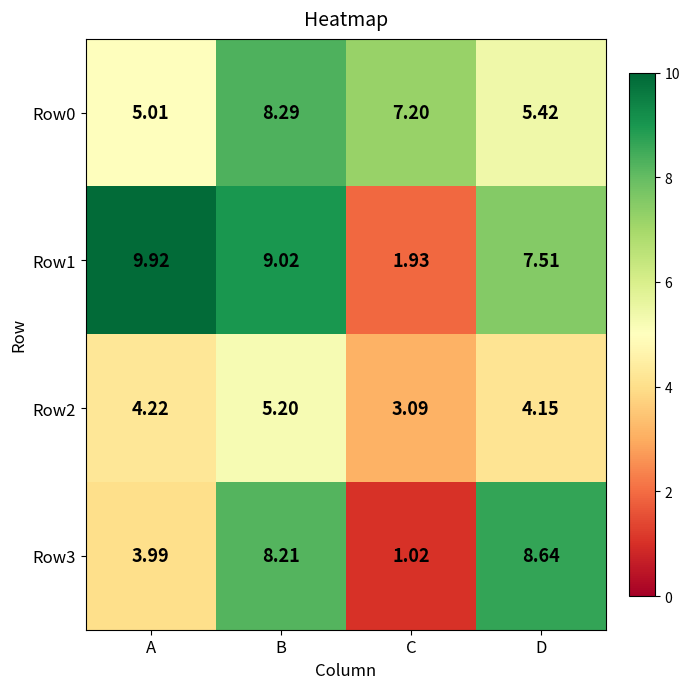

What is the difference between the highest and lowest values at A?

5.9